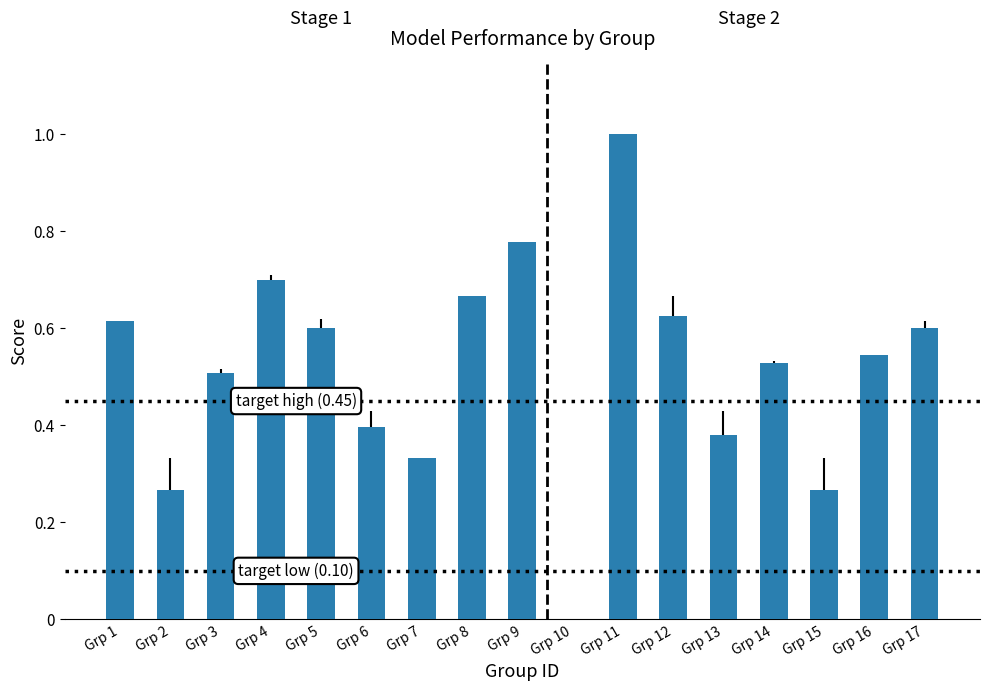

What is the difference between the values at Grp 9 and Grp 12?

0.2